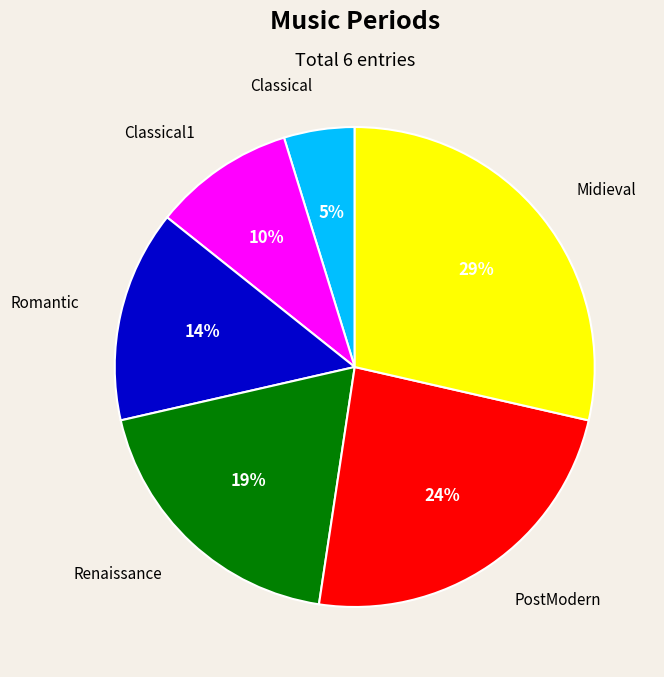

Does any single category account for the majority?

No